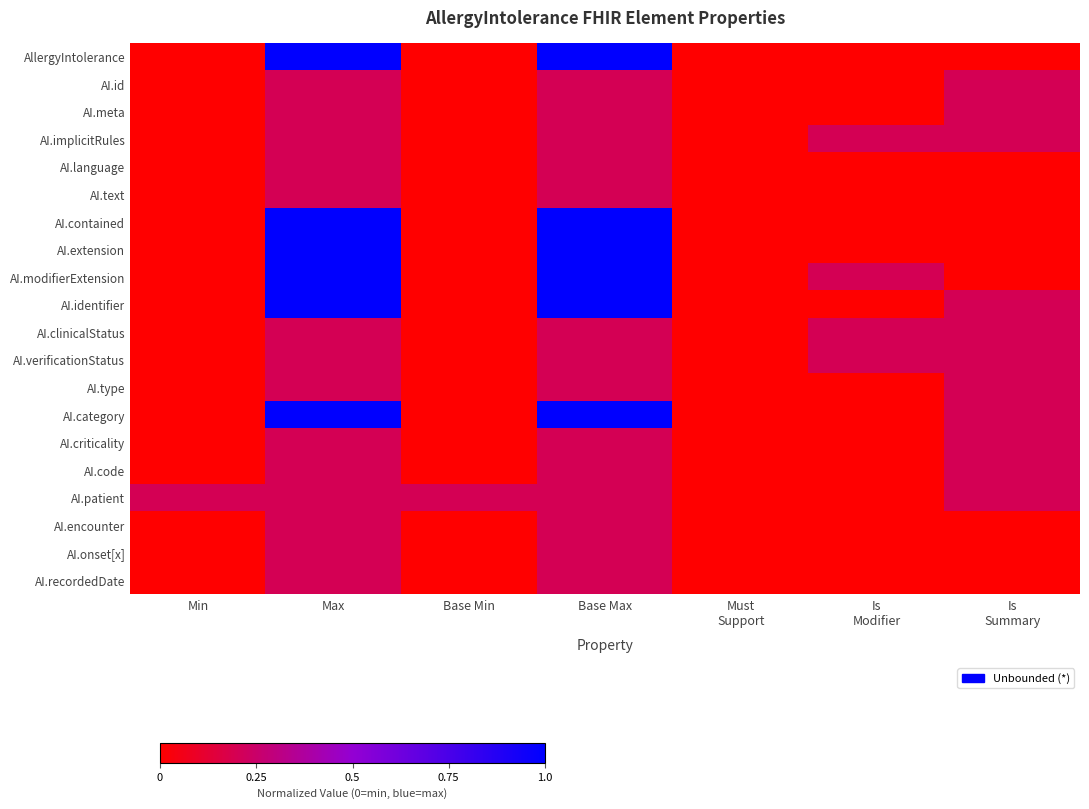

What is the spread (max minus min) of values at Is
Summary?

0.2